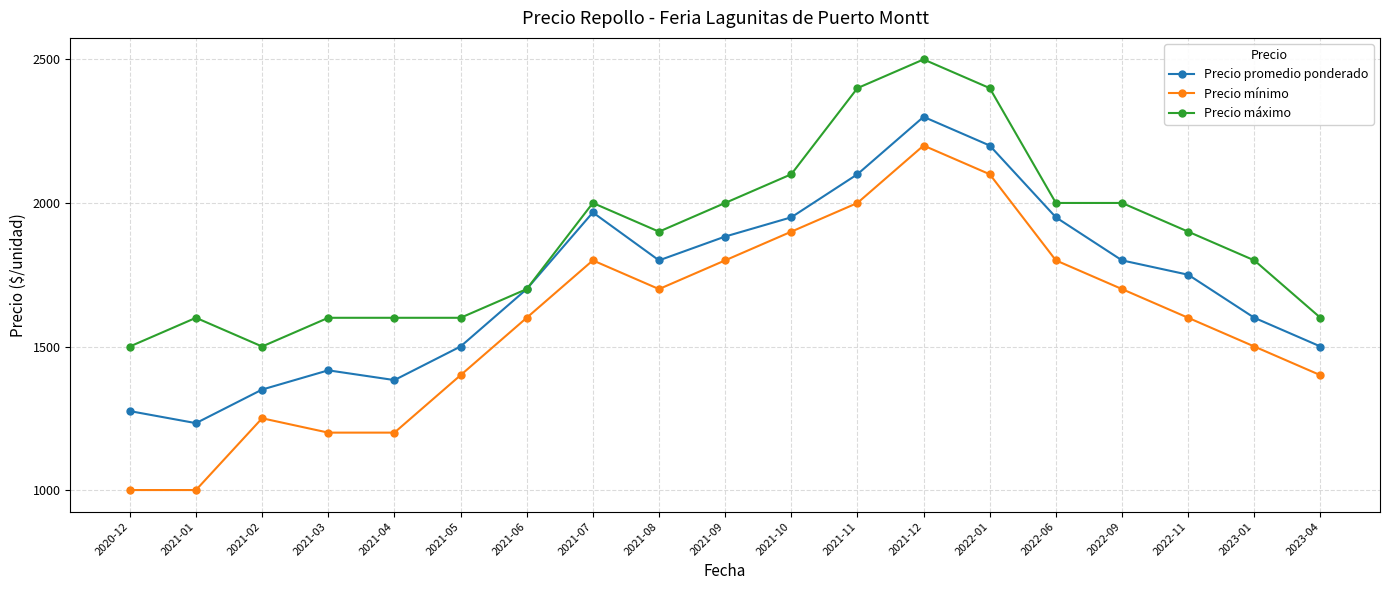

What is the greatest value displayed?

2500